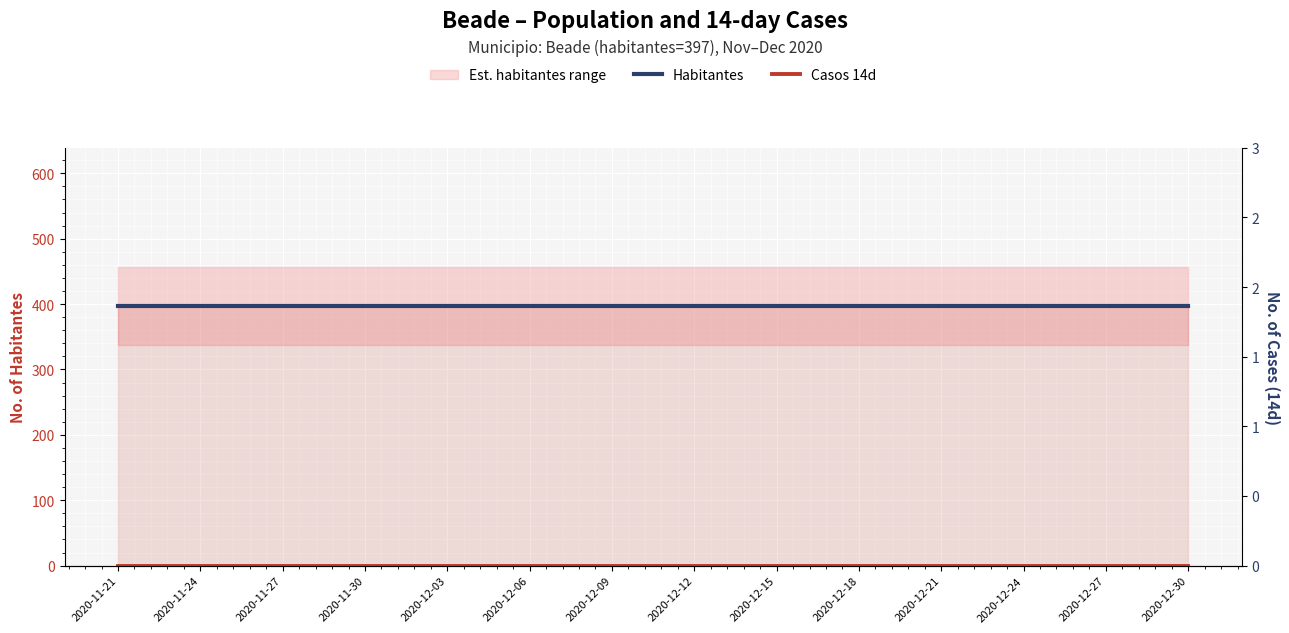

Rank the series by their maximum value, from lowest to highest.

Casos 14d, Habitantes